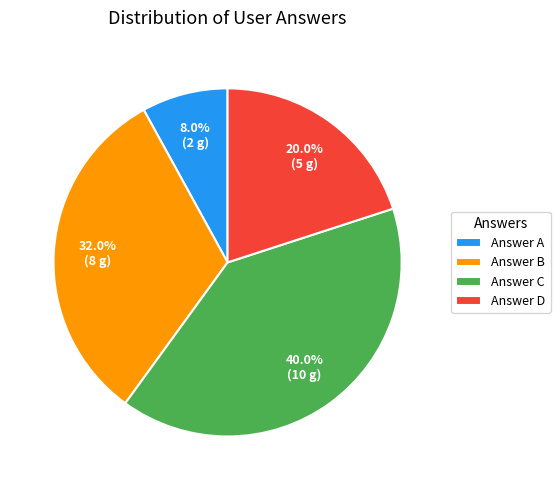

Combined, do Answer B and Answer C account for over 50%?

Yes